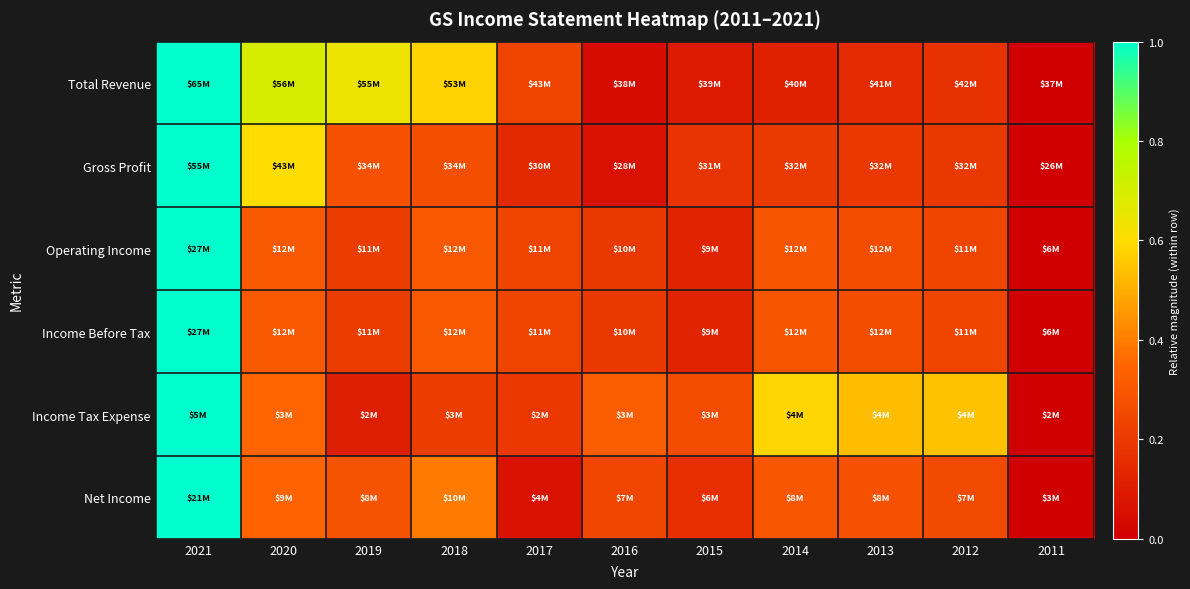

Between 2011 and 2014, which is larger?

2014